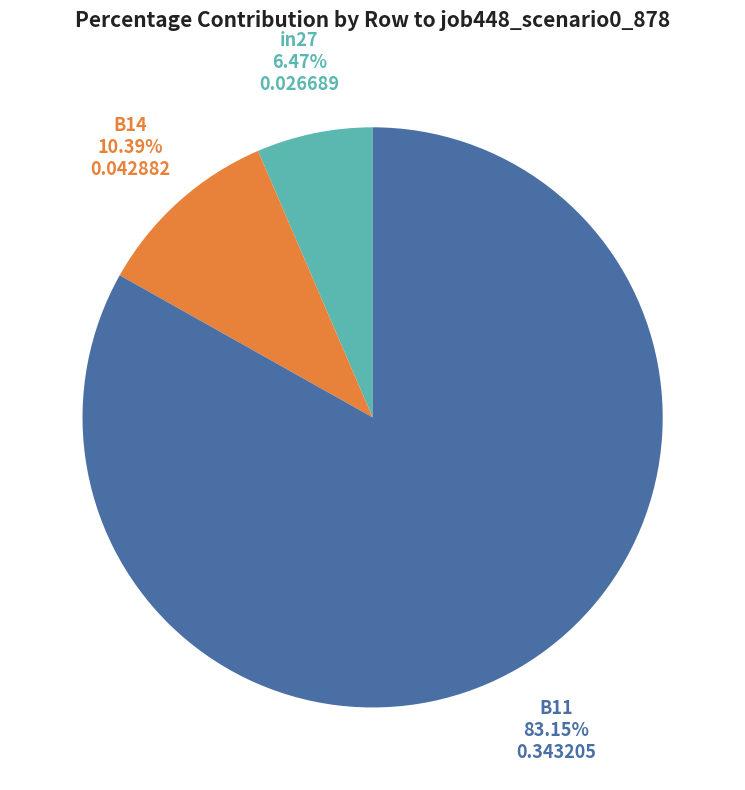

Is there a majority slice in this chart?

Yes